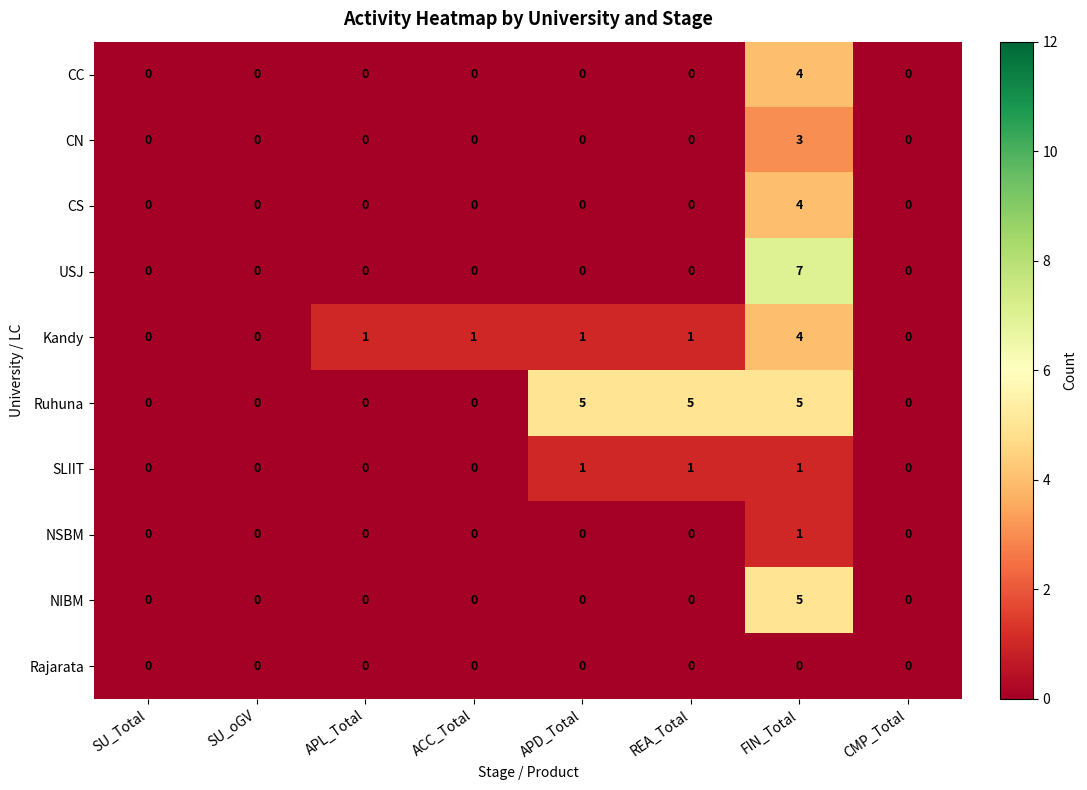

Which series has the largest total across all categories?

Ruhuna